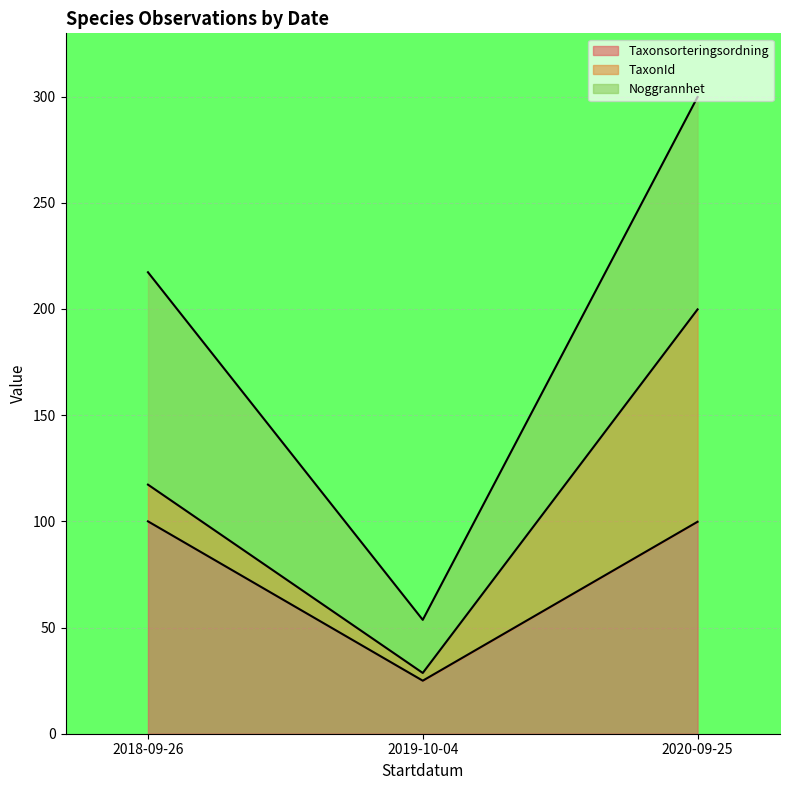

How many lines are shown in the chart?

3